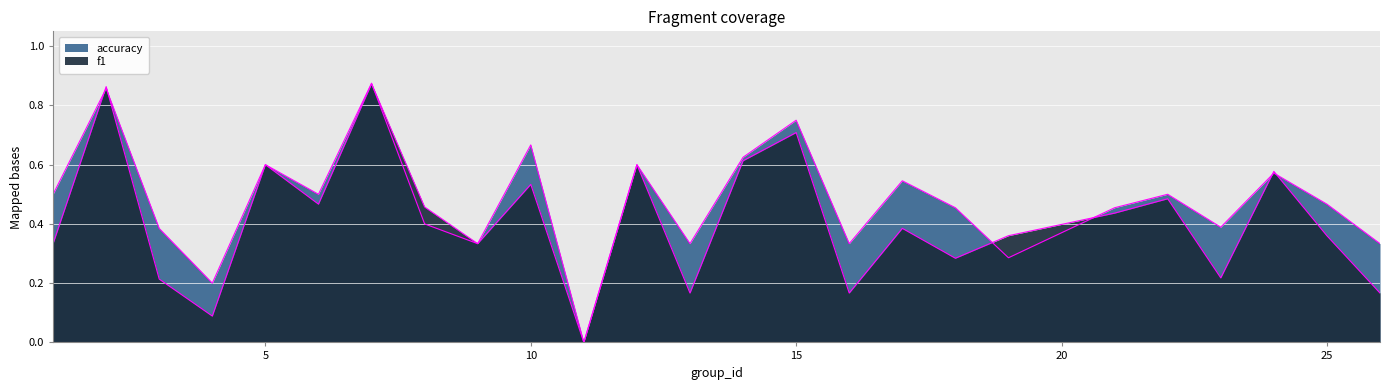

Which label corresponds to the smallest value in the chart?

11